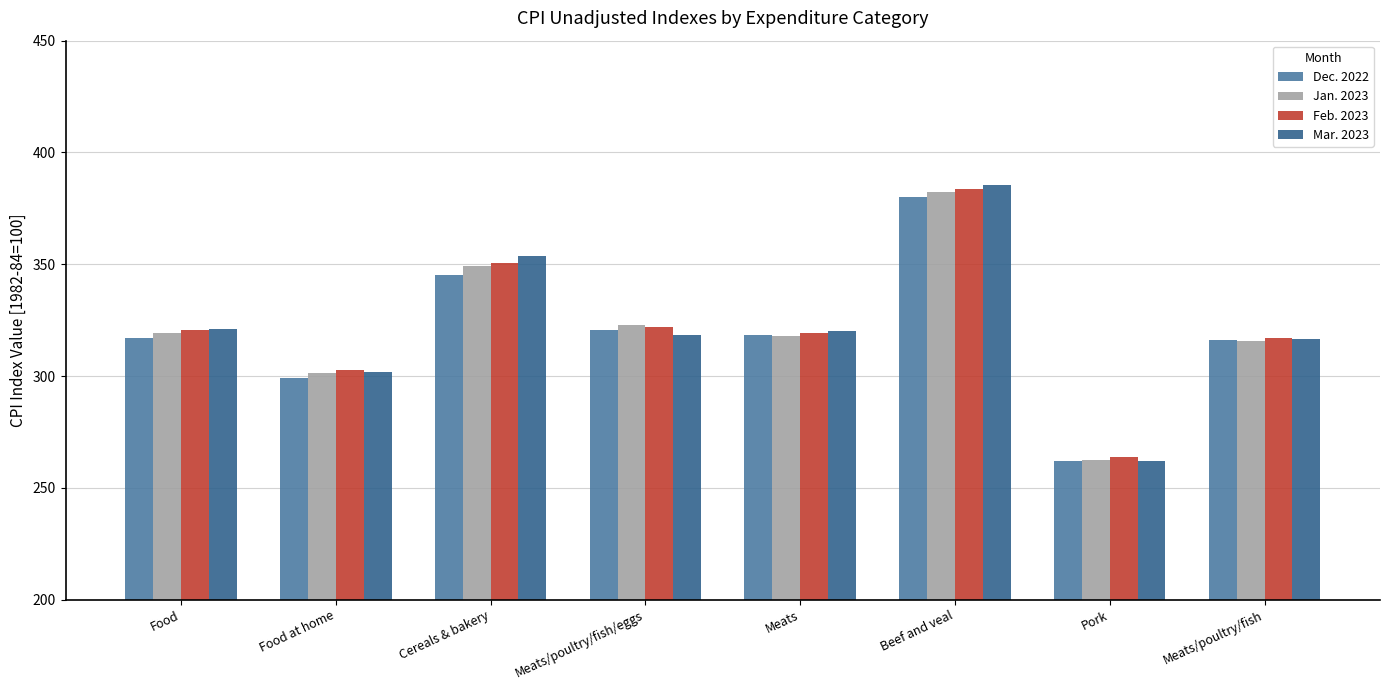

What are all the series names shown in the legend?

Dec. 2022, Jan. 2023, Feb. 2023, Mar. 2023